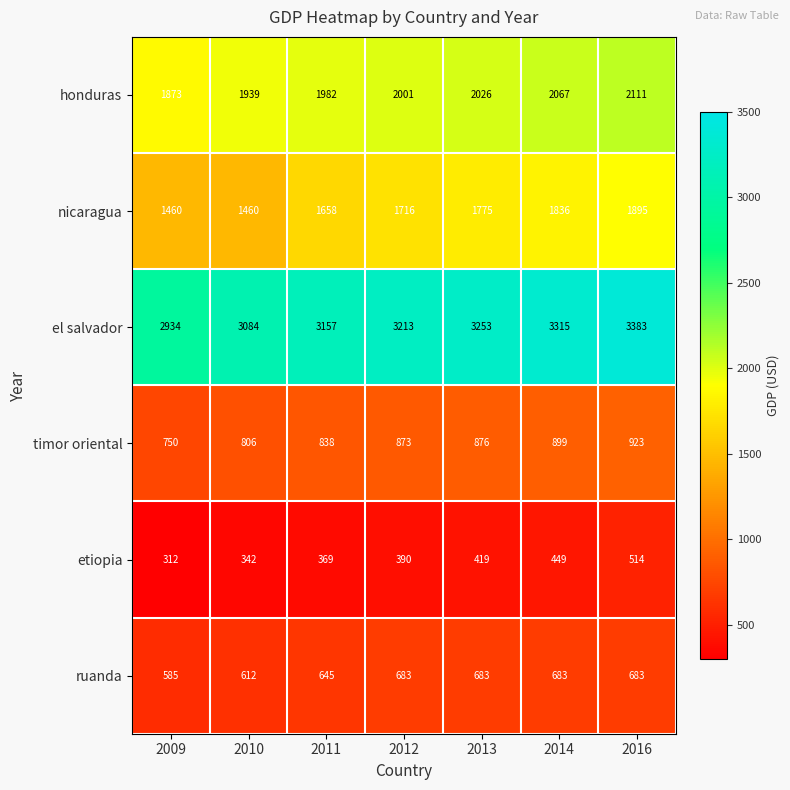

Where is nicaragua nearest to the value 1677?

2011